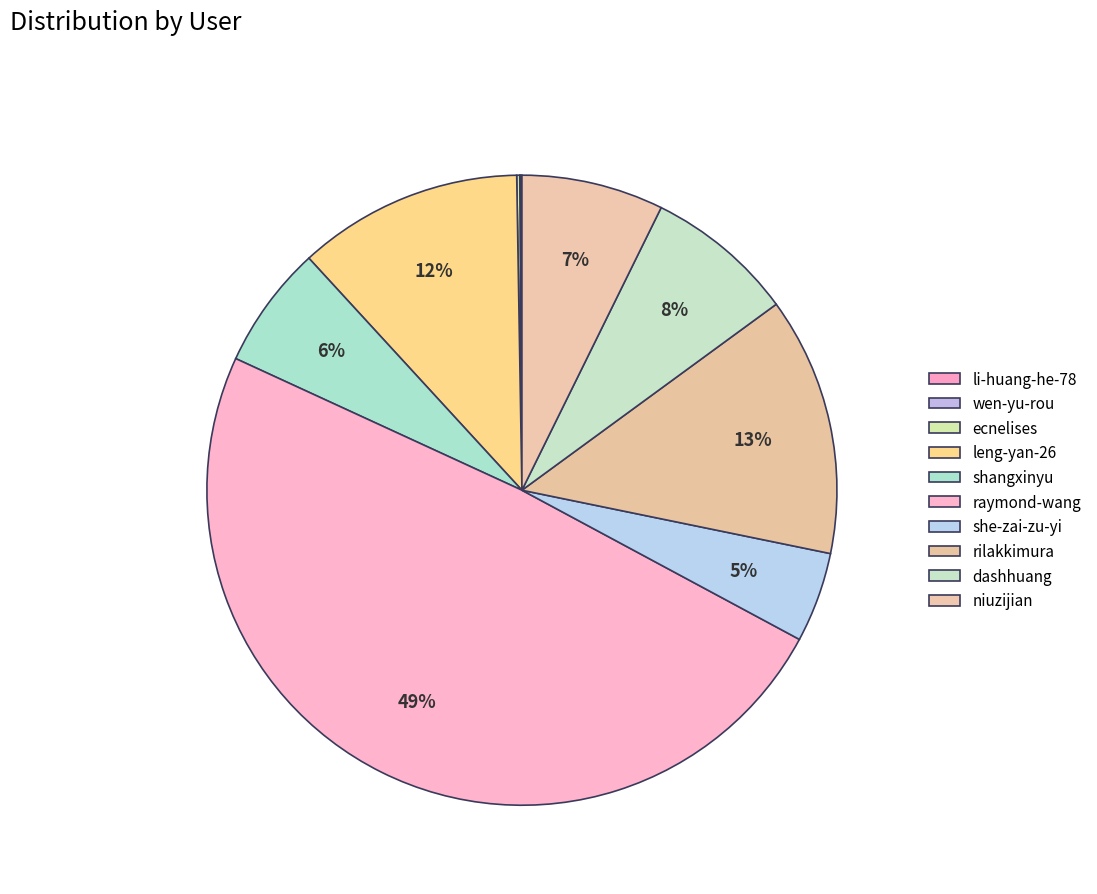

What is the change in value from leng-yan-26 to raymond-wang?

+451485